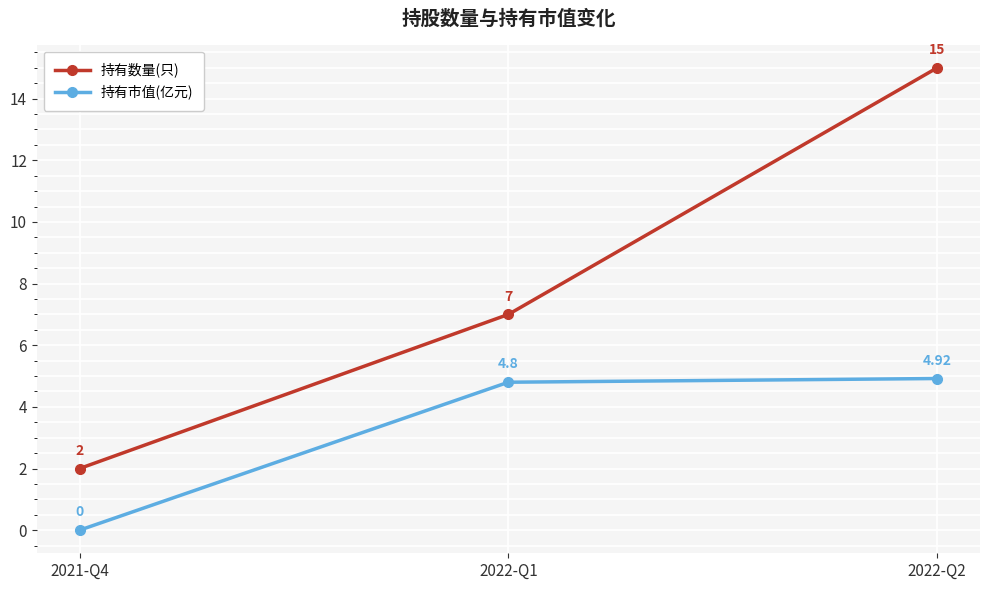

Rank the series at 2022-Q1 from highest to lowest value.

持有数量(只), 持有市值(亿元)